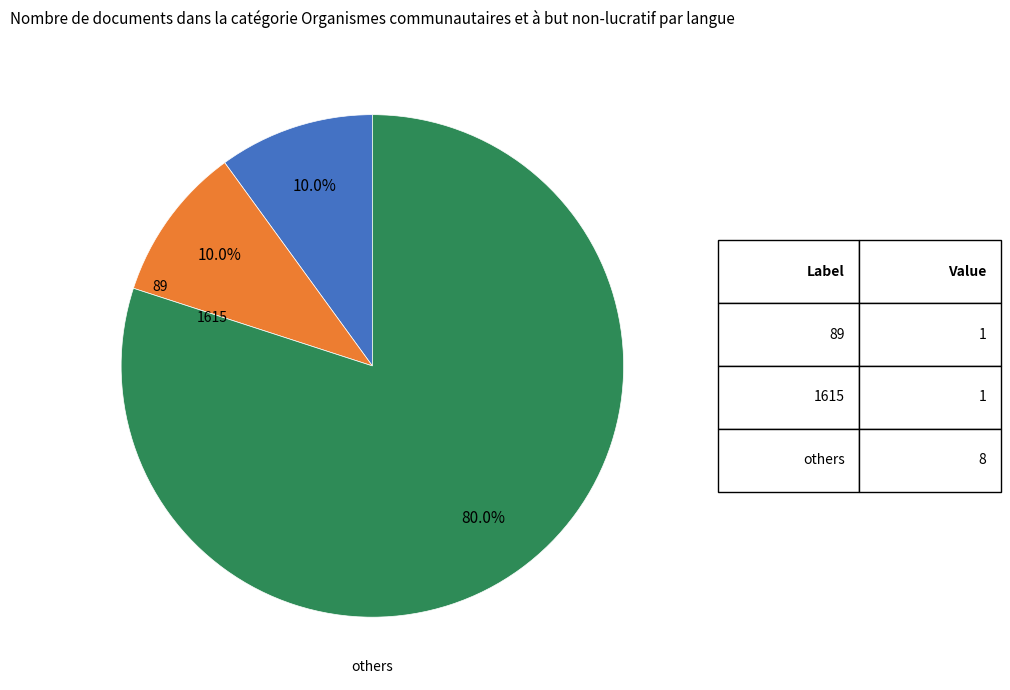

Is there a majority slice in this chart?

Yes